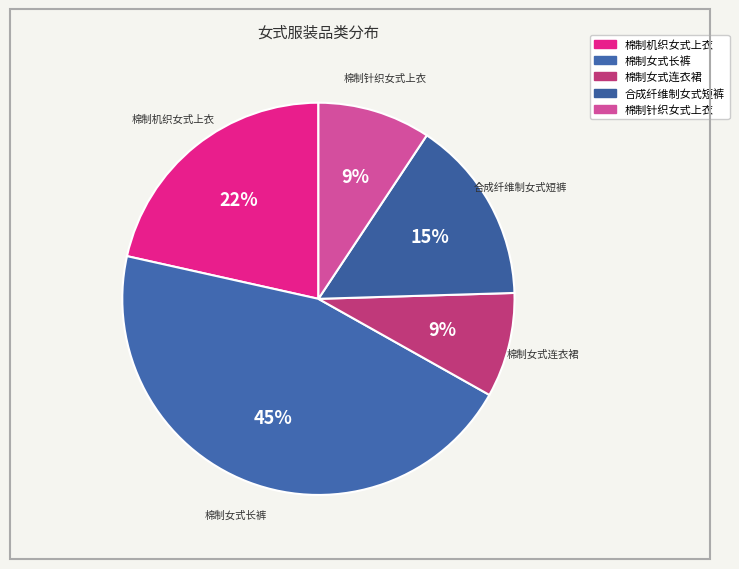

To the nearest percent, what portion does 合成纤维制女式短裤 represent?

15%